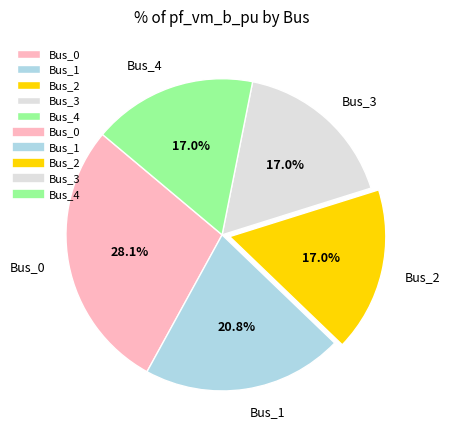

What portion of the pie excludes Bus_4?

83.0%